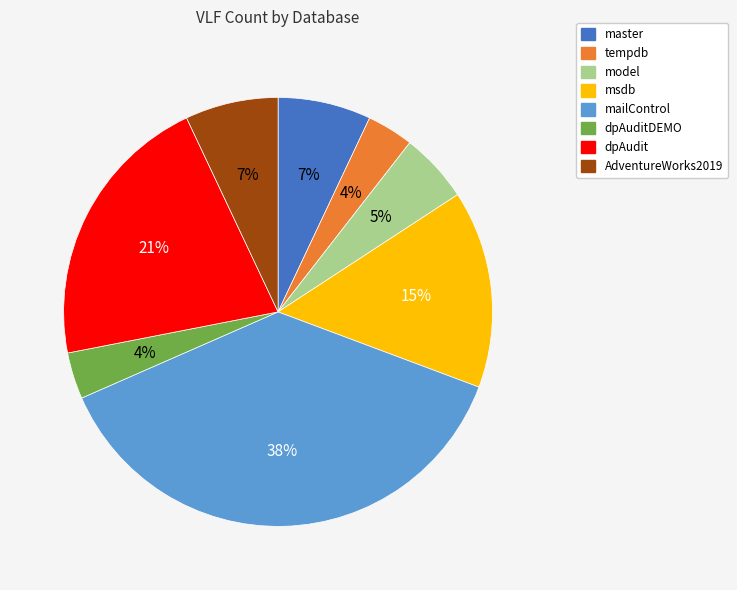

Combined, do master and dpAudit account for over 50%?

No